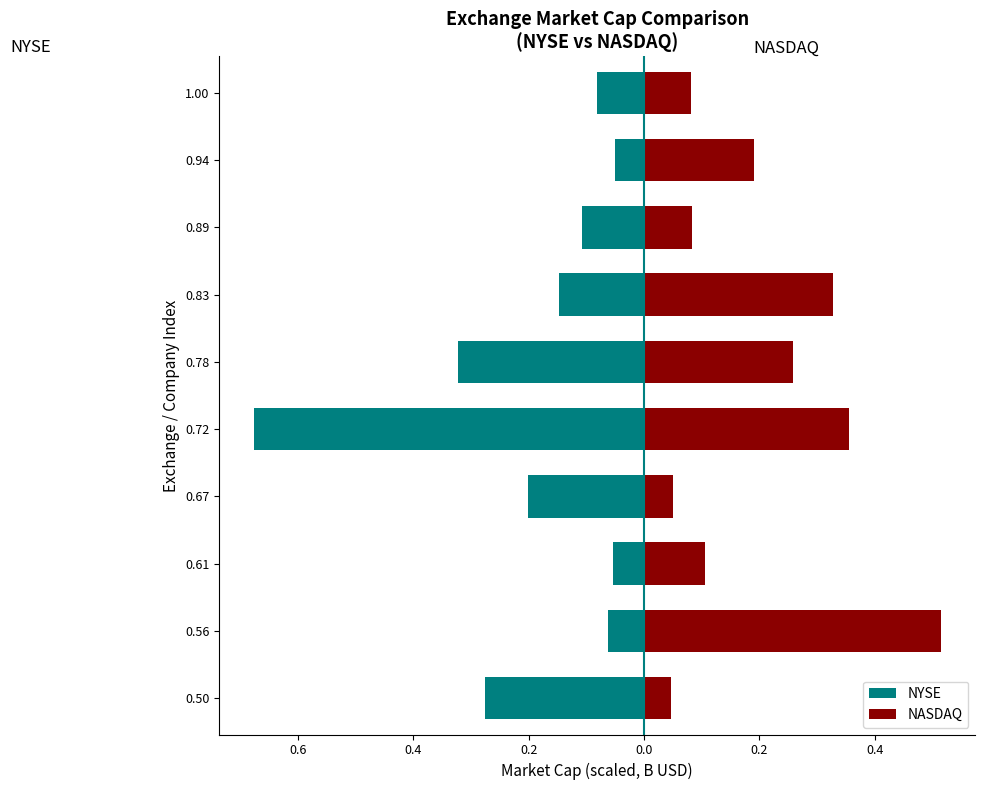

Which series has the largest range (max minus min)?

NYSE